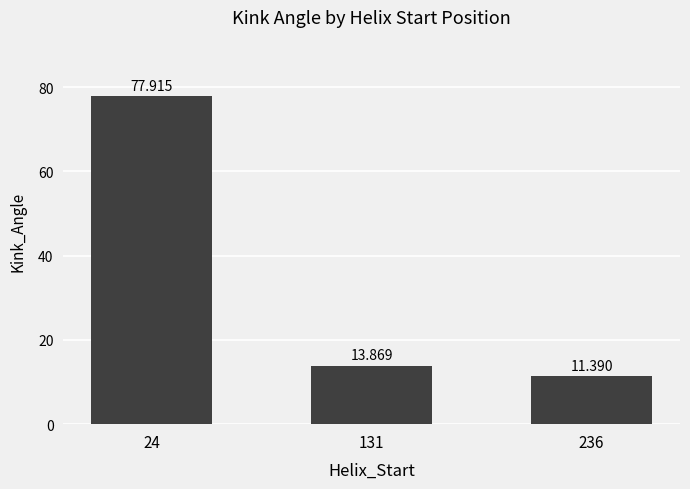

What is the ratio of the value at 24 to the value at 131?

5.6